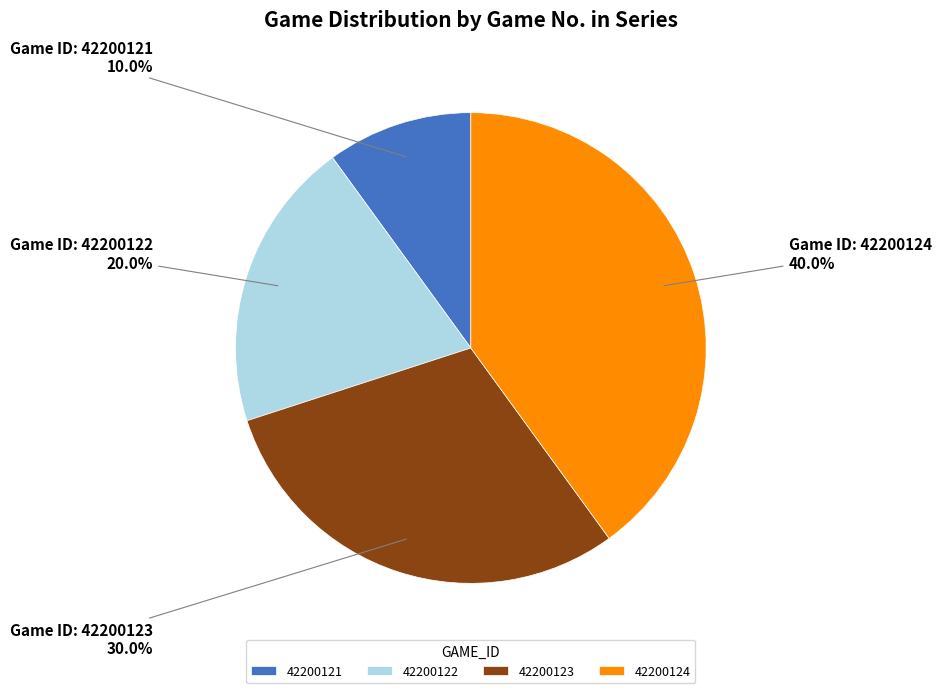

What percentage is the 42200123 slice, to the nearest percent?

30%